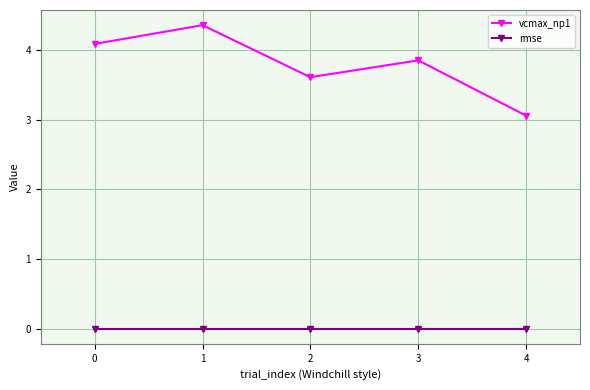

In vcmax_np1, how many points are higher than both neighbors (excluding endpoints)?

2